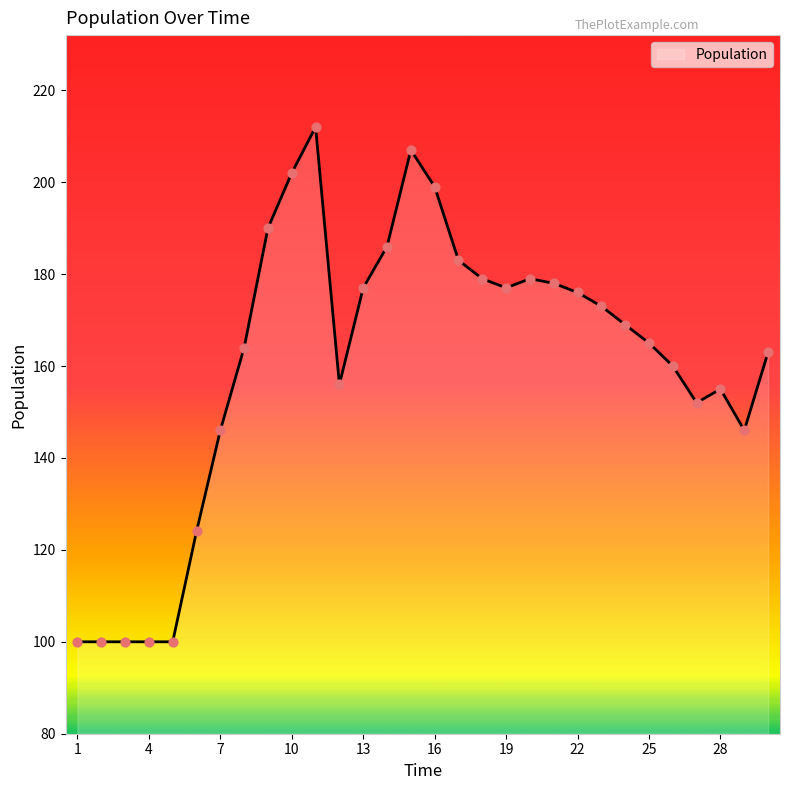

What is the difference between the maximum and minimum values?

112